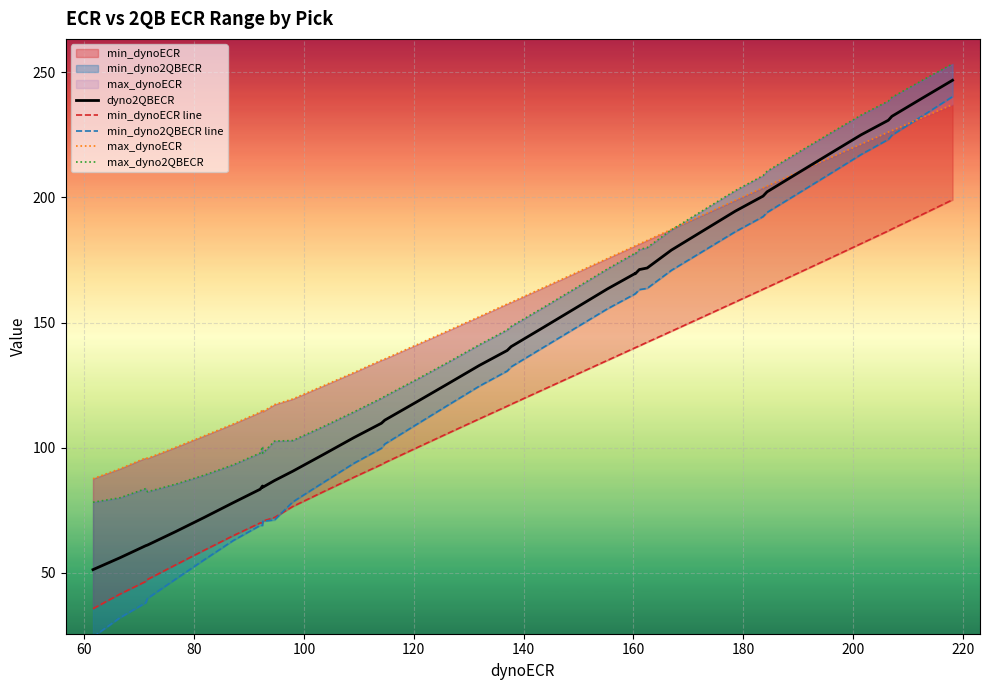

True or false: max_dyno2QBECR has a value of 23.5 at 200.

False